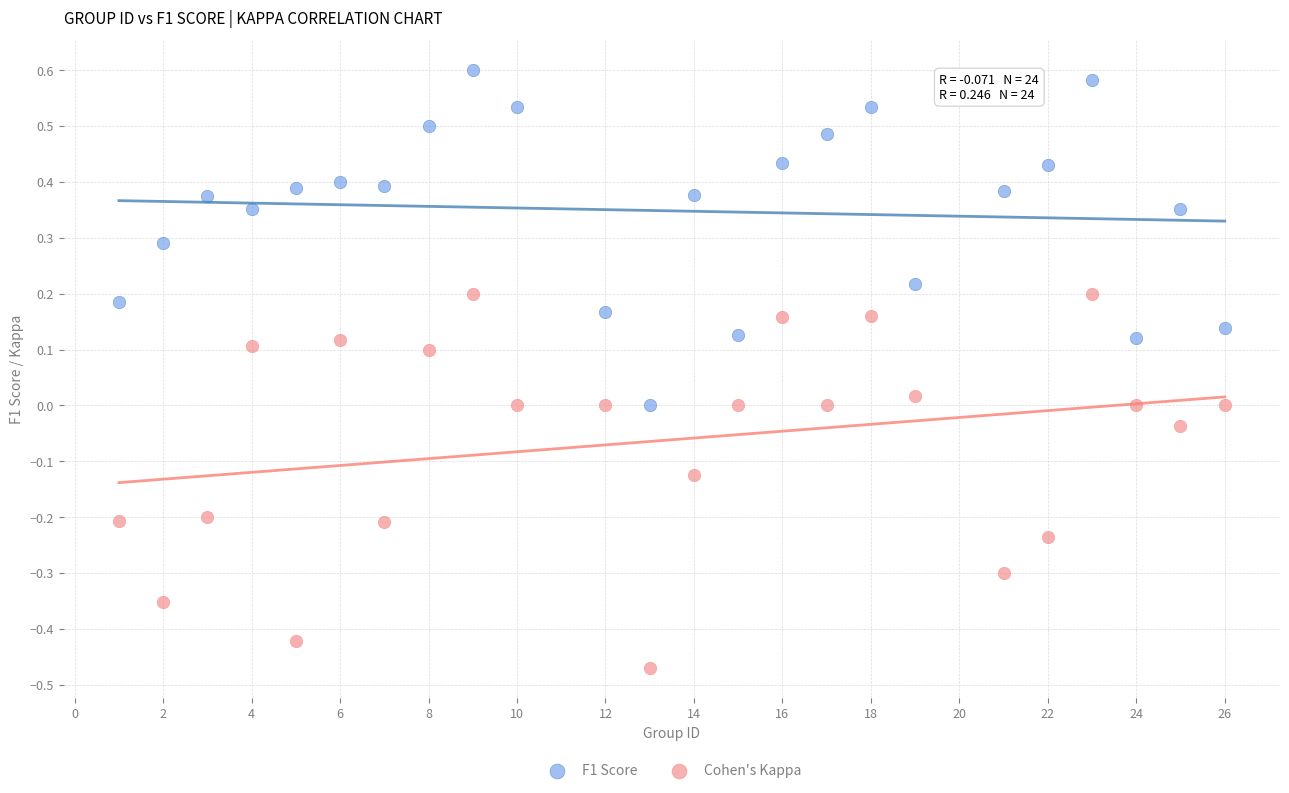

Across all data points, what is the range of X values (max minus min)?

25.0